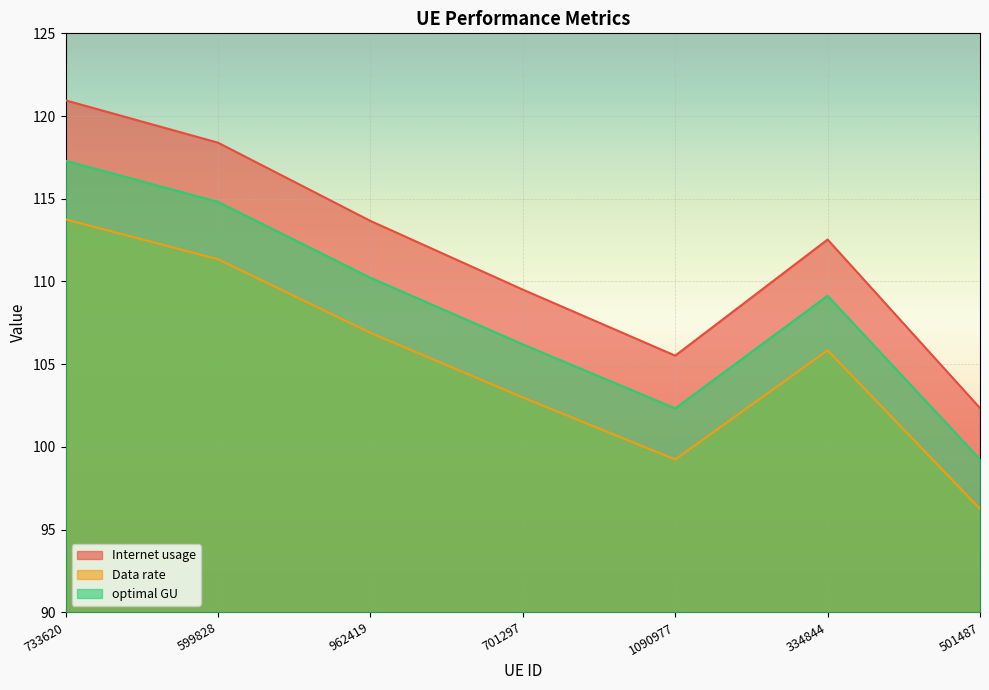

What is the total value across all series at 1090977?

307.1